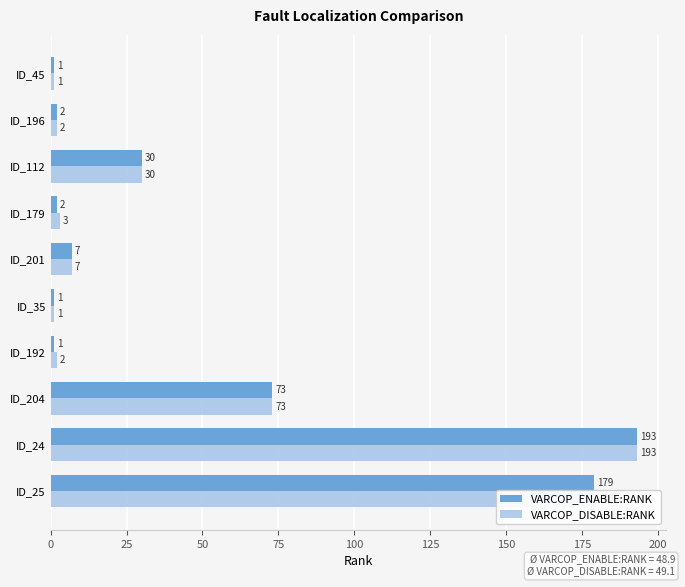

What is the highest value of the VARCOP_DISABLE:RANK series?

193